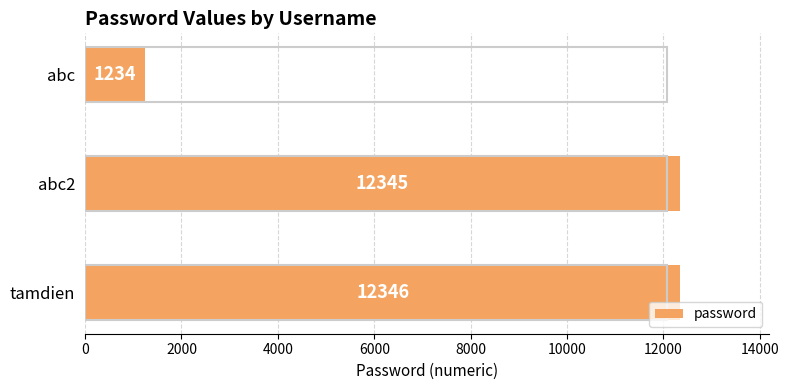

Rank the categories by value from highest to lowest.

tamdien, abc2, abc